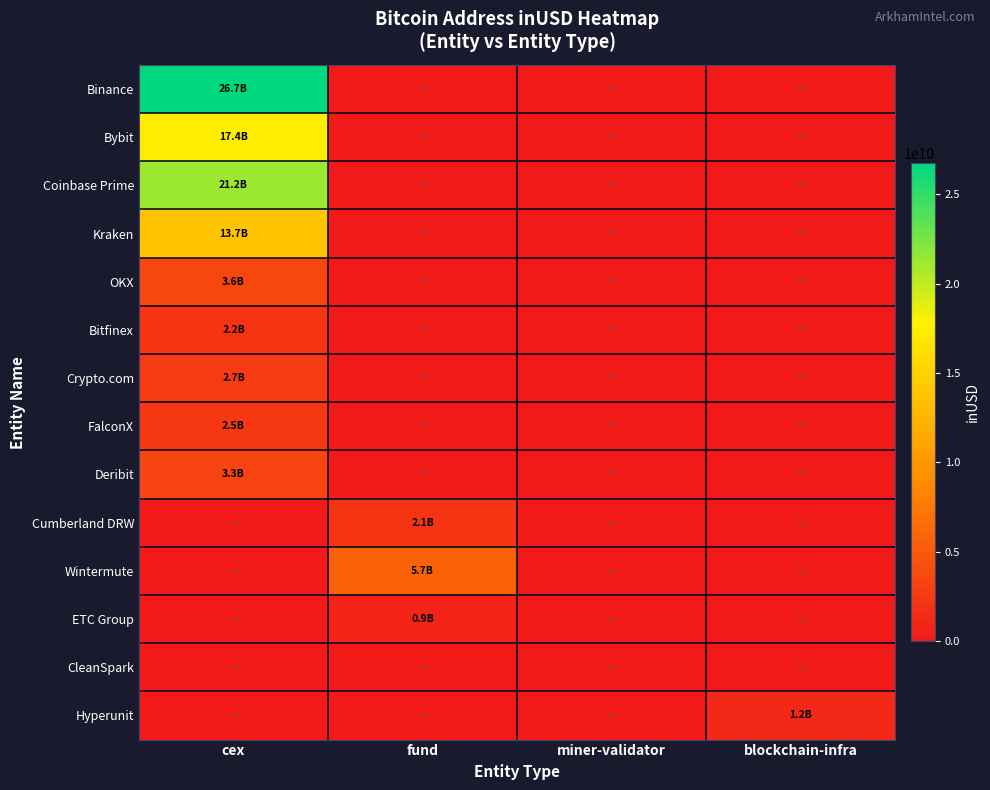

Between fund and blockchain-infra, which is larger?

fund